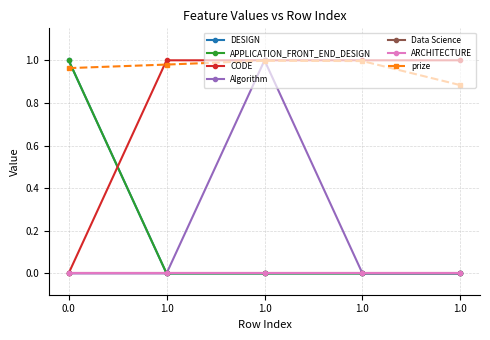

Rank the categories by Algorithm value from highest to lowest.

1.0, 0.0, 1.0, 1.0, 1.0